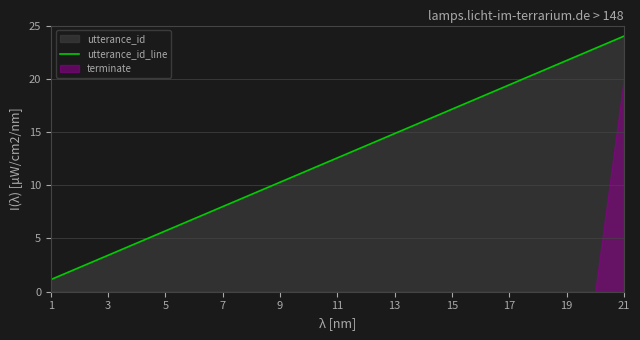

What is the smallest value displayed?

1.1